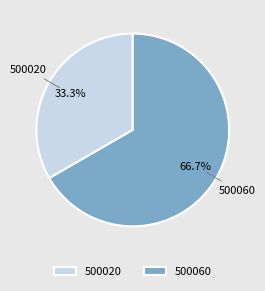

To the nearest percent, what portion does 500060 represent?

67%